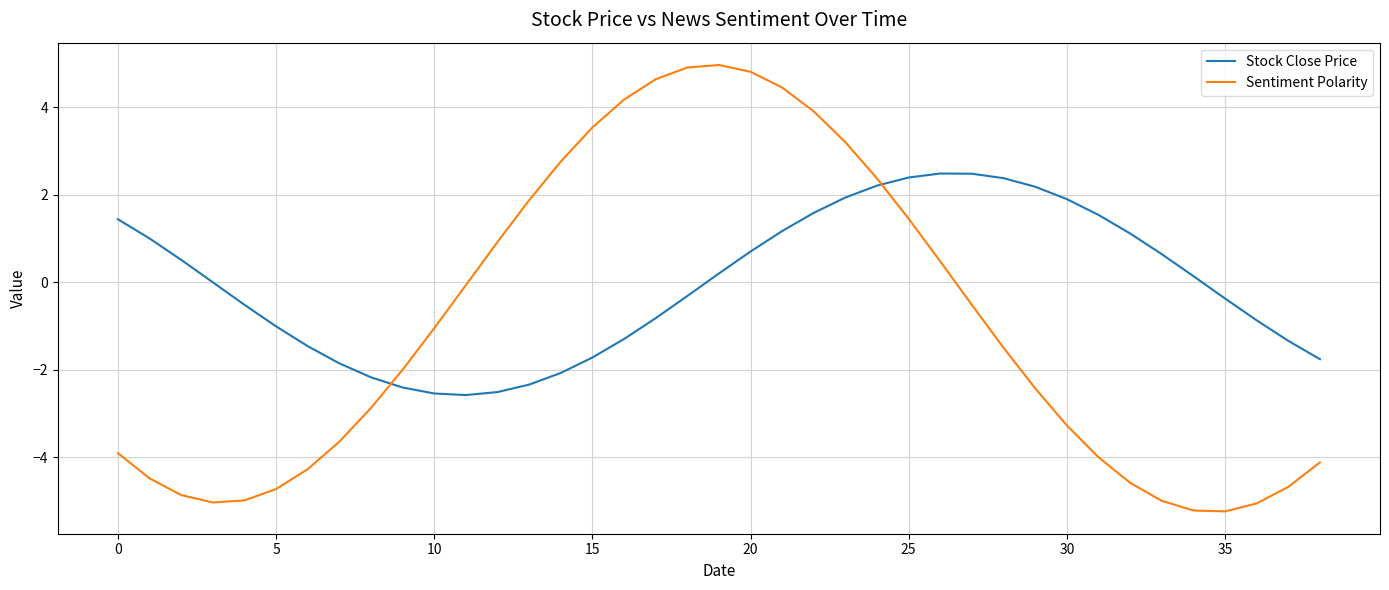

Does the chart display data point markers on the line(s)?

No